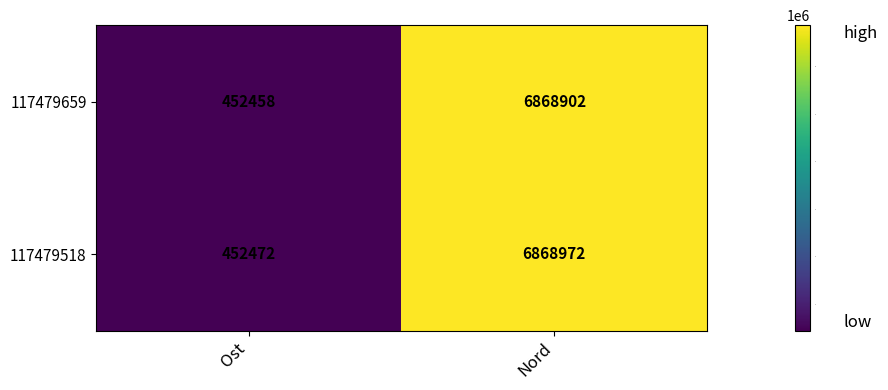

The 117479518 series shows 6868972 at Nord. True or false?

True